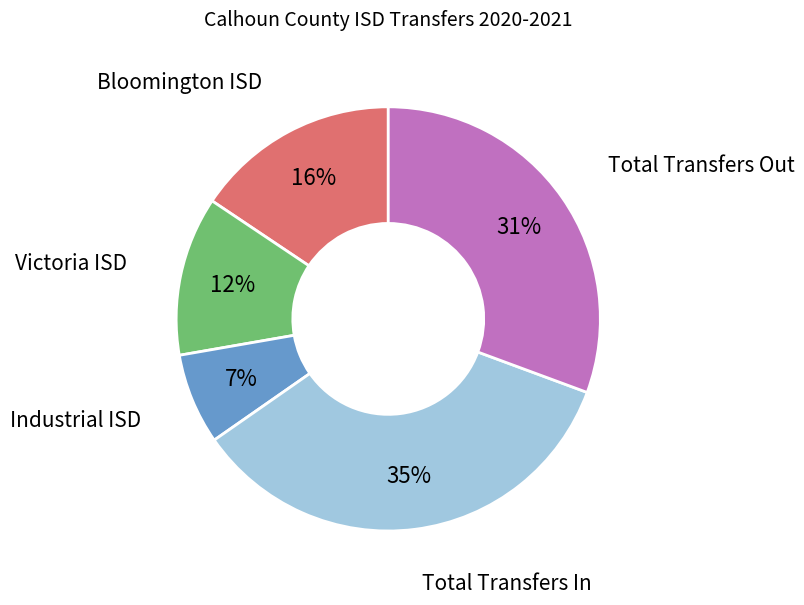

Is it true that Total Transfers Out is 42% of the pie?

False